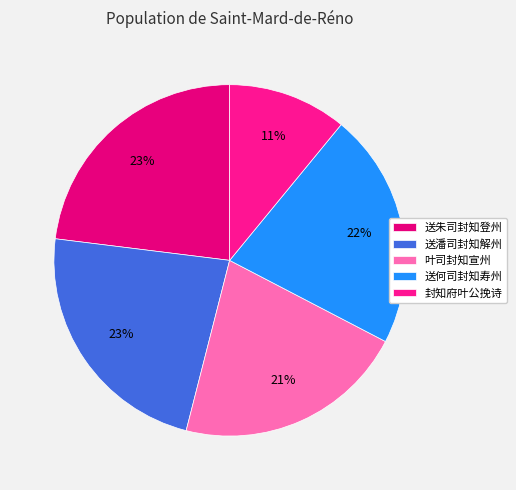

Which category has the biggest portion of the pie?

送朱司封知登州